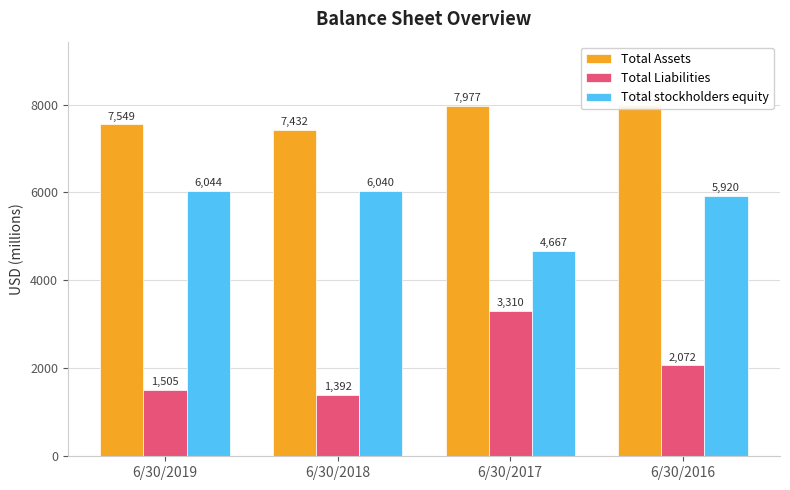

What is the average value of the Total stockholders equity series?

5668